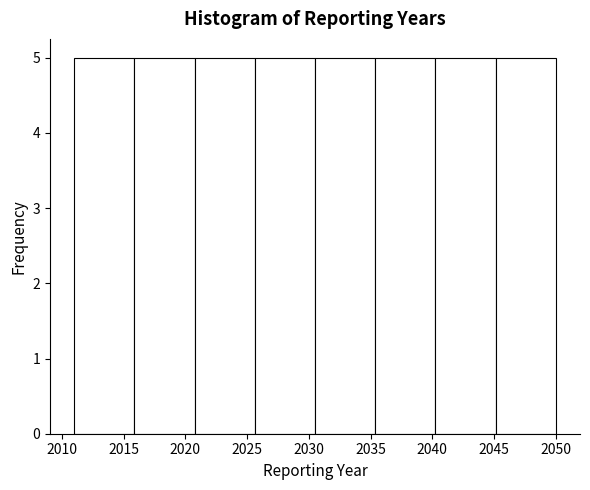

Reading left to right, list every bar in this chart as the range it spans on the x-axis followed by its height. Neither the bar edges nor the heights are printed on the chart, so give them approximately, as read against the axes.

2011.0 to 2016.0: 5
2016.0 to 2021.0: 5
2021.0 to 2025.5: 5
2025.5 to 2030.5: 5
2030.5 to 2035.5: 5
2035.5 to 2040.5: 5
2040.5 to 2045.0: 5
2045.0 to 2050.0: 5